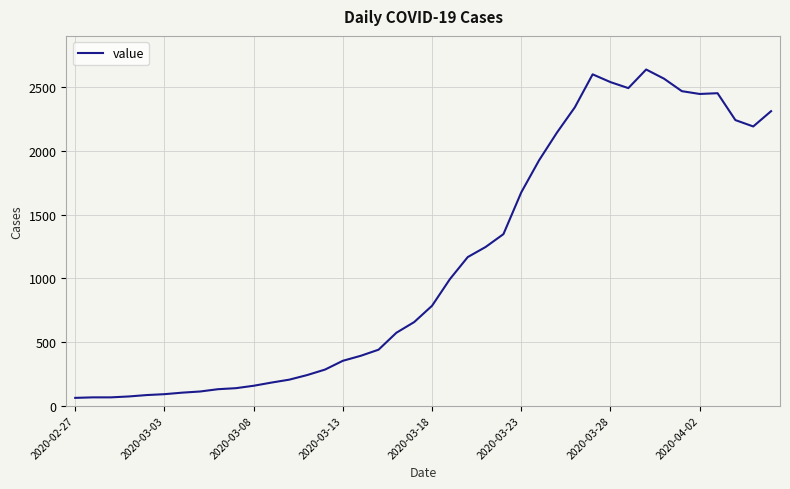

What is the difference between the maximum and minimum values?

2577